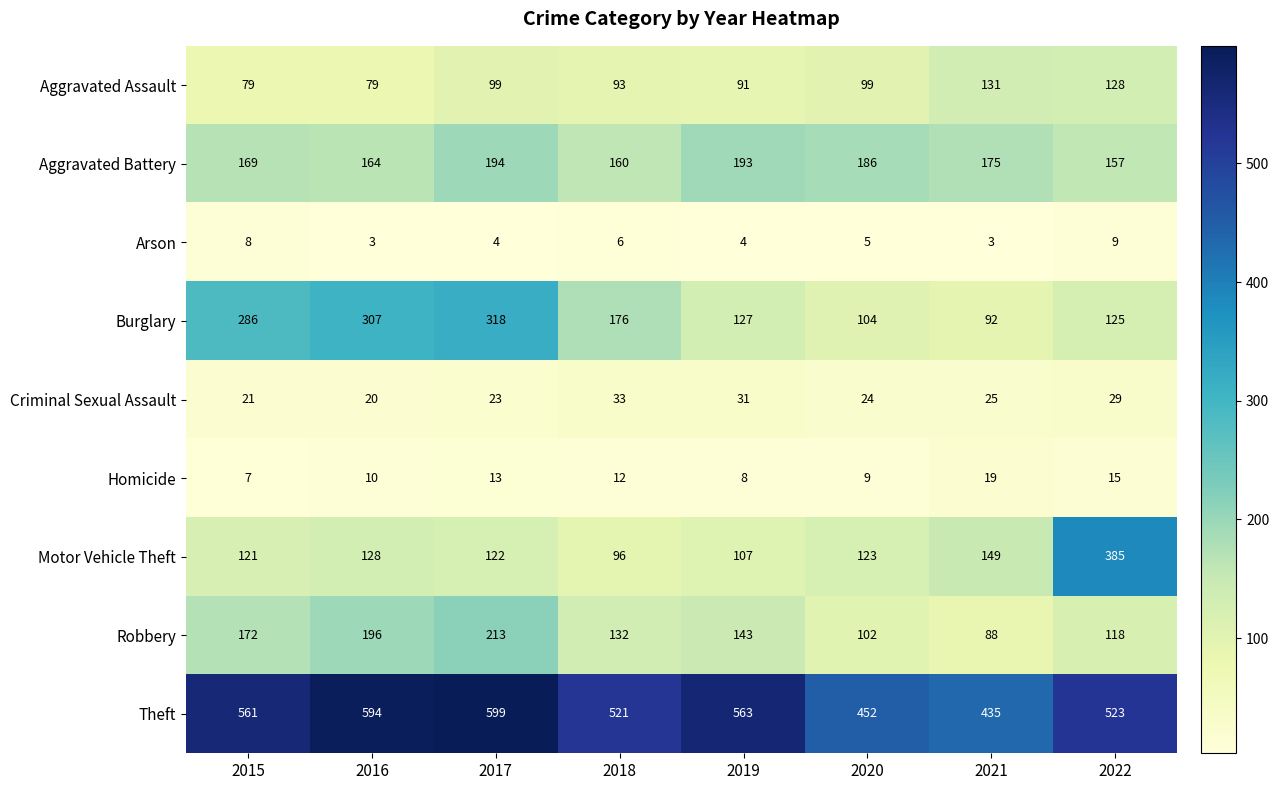

Which category has the highest value in the Homicide series?

2021